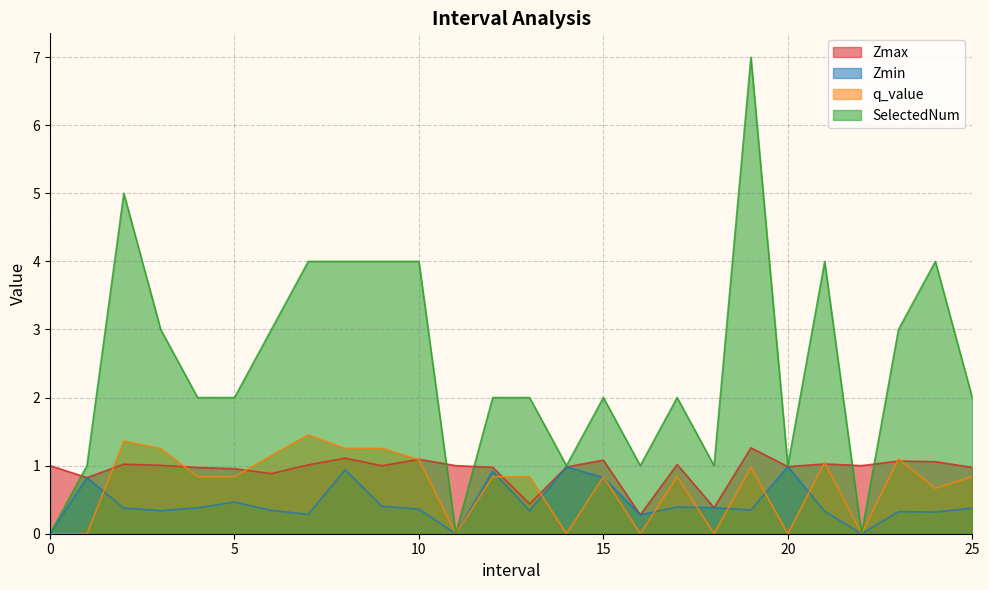

In SelectedNum, how many points are lower than both neighbors (excluding endpoints)?

6